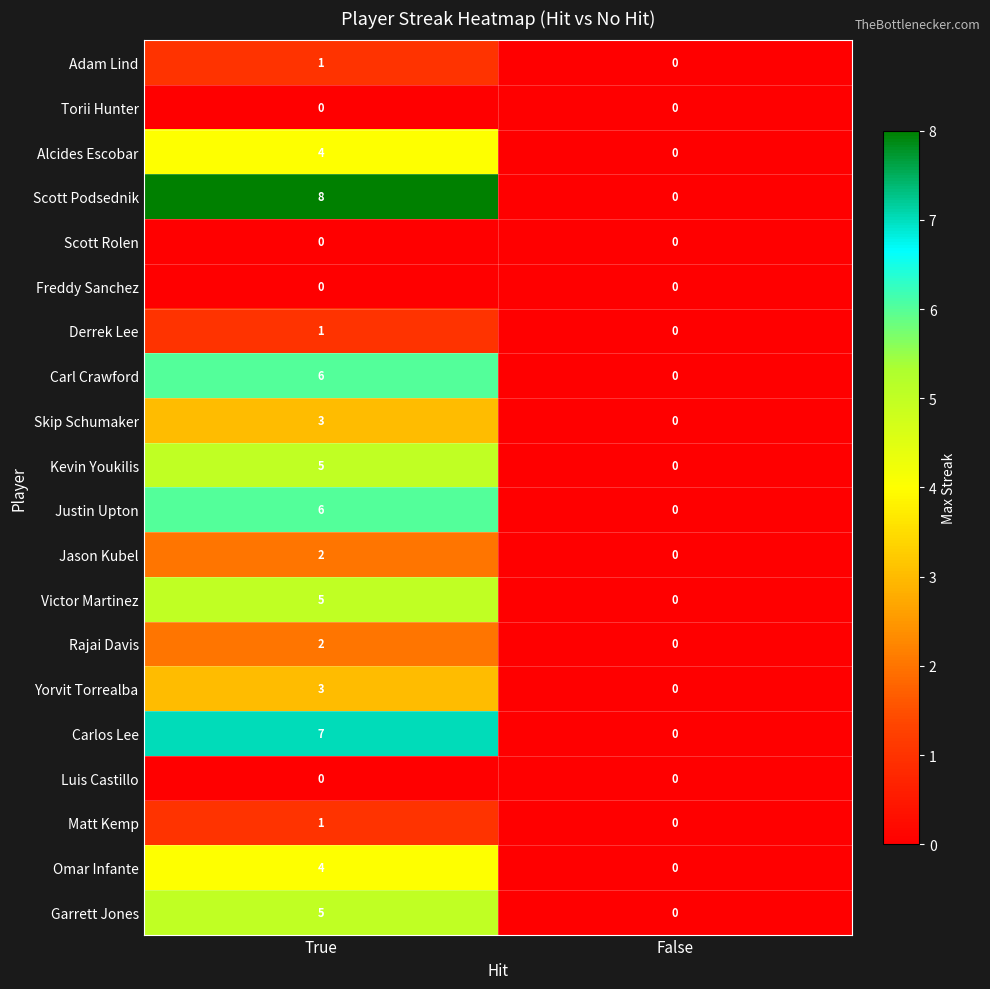

Is it true that Adam Lind equals 0 at True?

False